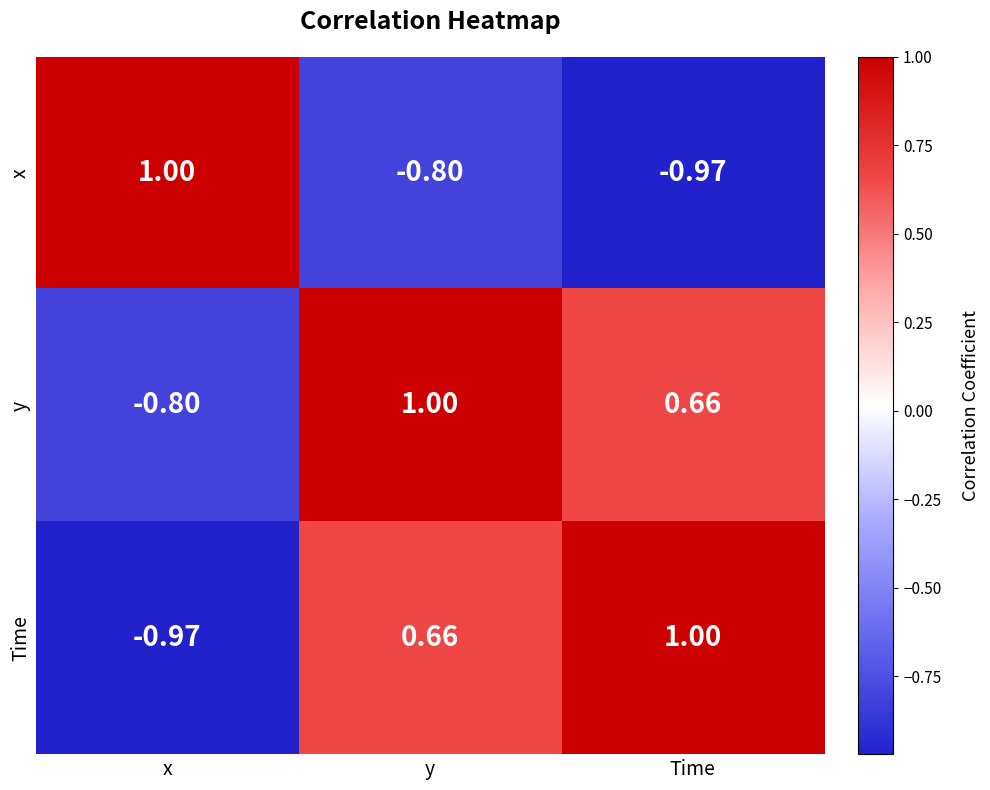

At y, list the series in order from smallest to largest.

x, Time, y